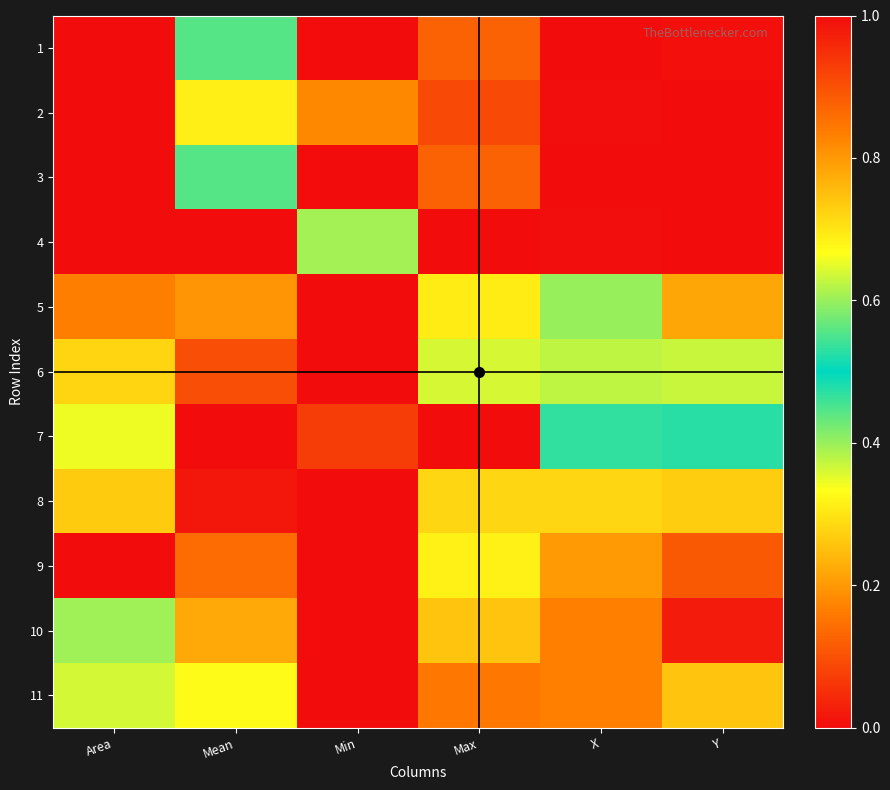

Between X and Mean, which is larger?

Mean